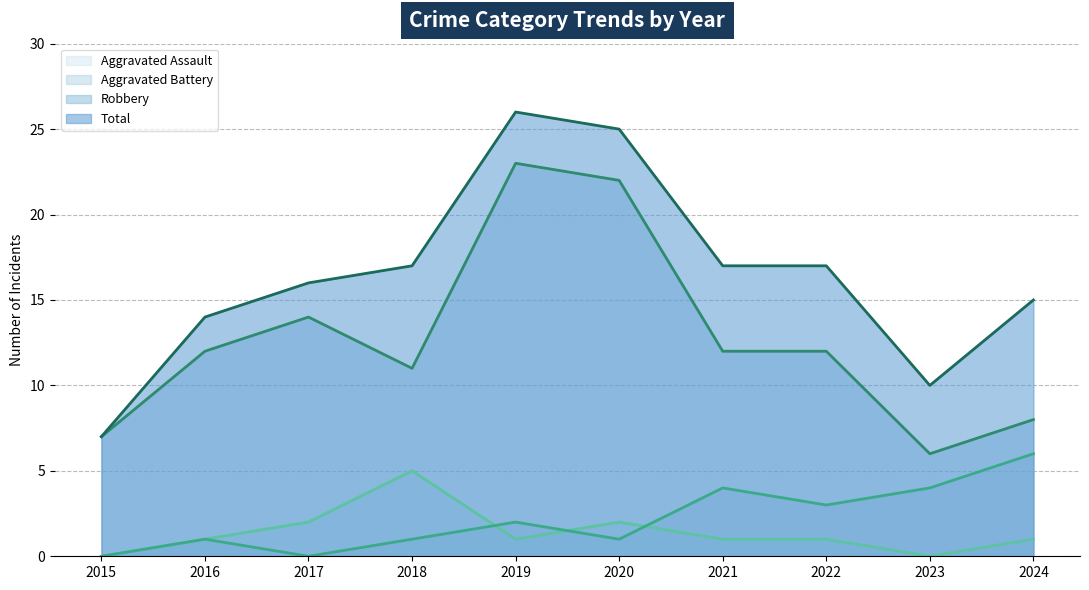

True or false: Aggravated Assault and Aggravated Battery intersect in this chart.

True